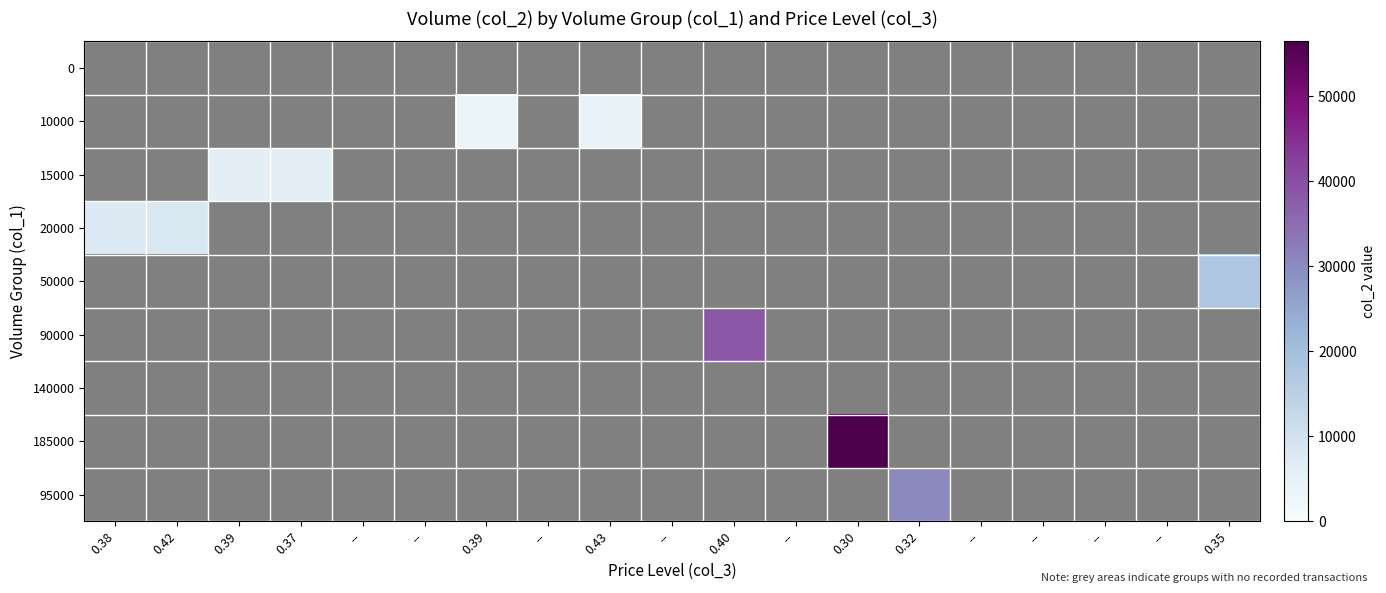

What is the smallest value displayed?

3900.0